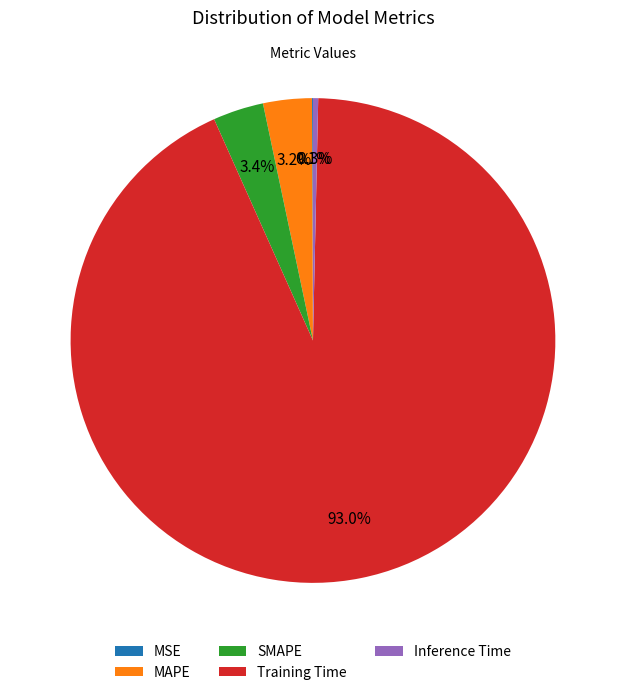

Between Inference Time and SMAPE, which is larger?

SMAPE